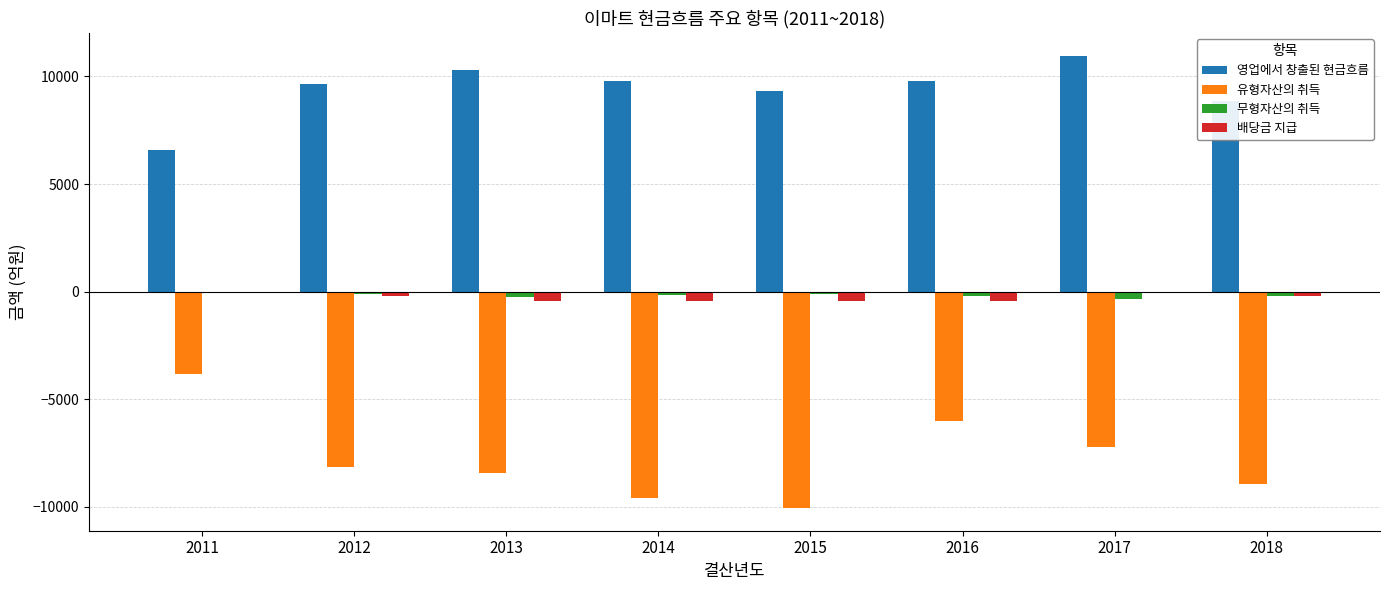

What is the average value of the 무형자산의 취득 series?

-177.5